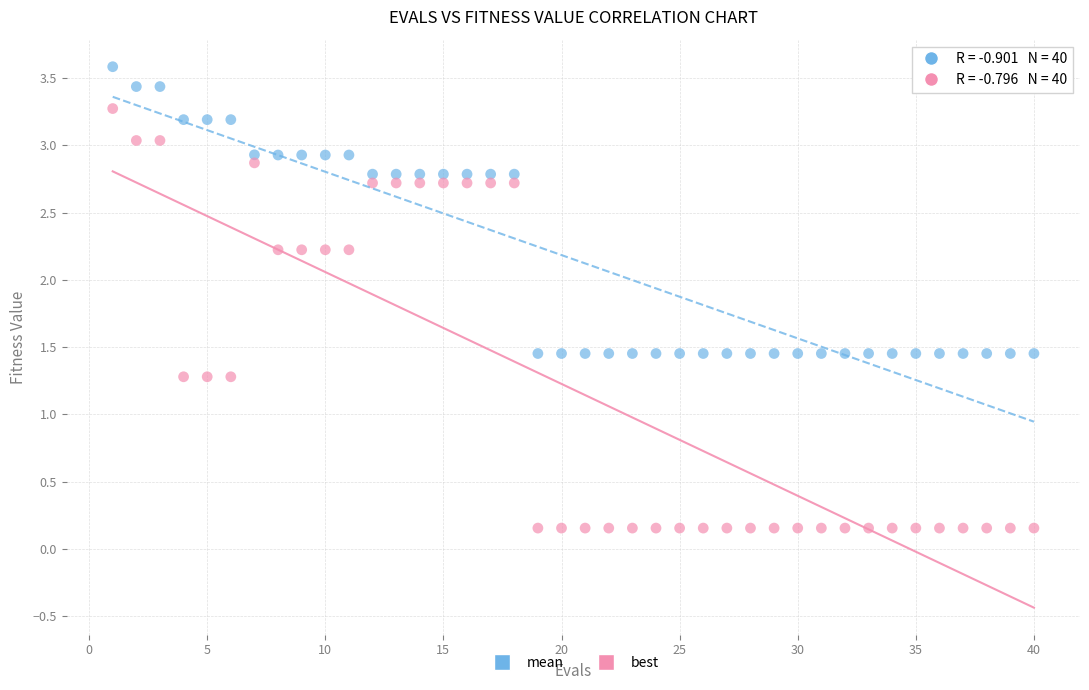

Which series contains the highest Y value?

mean